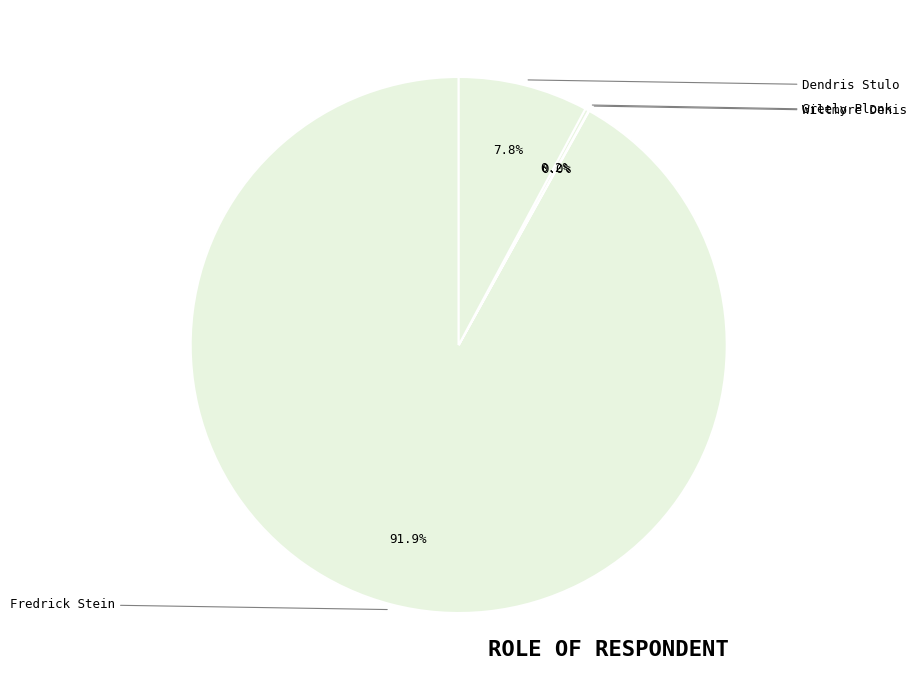

Rank the categories by value from lowest to highest.

Wiltmore Denis, Greely Plonk, Dendris Stulo, Fredrick Stein